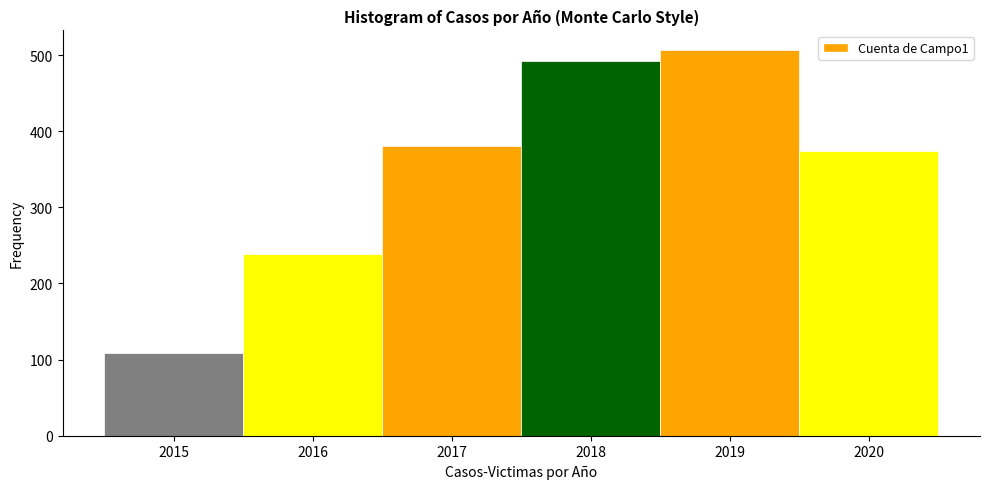

Over which range of the x-axis is the bar tallest?

2018.5 to 2019.5